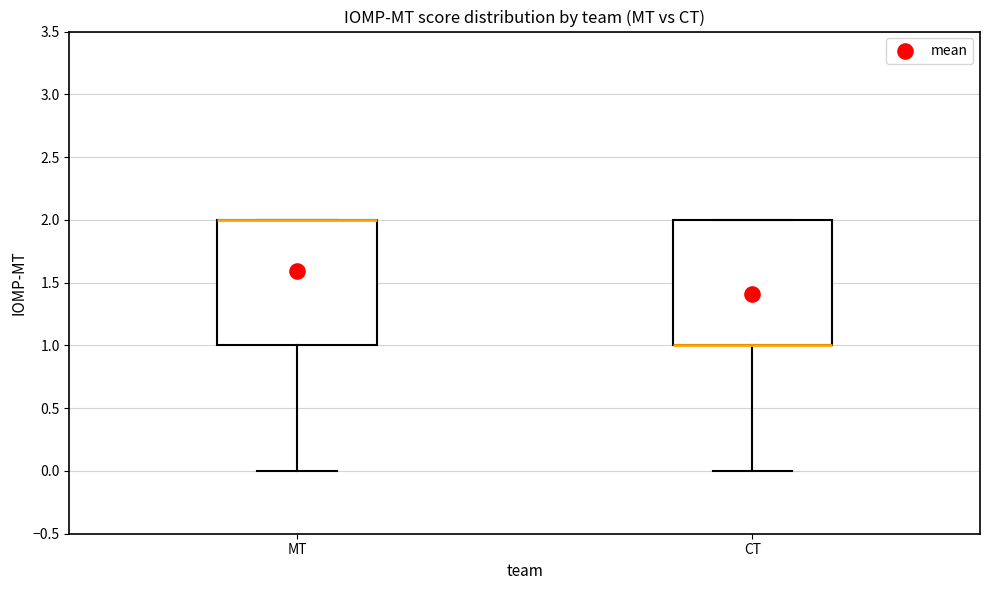

Where does the lower whisker of the box for CT end on the y-axis? The values are not printed on the chart, so give them approximately, as read against the axis.

0